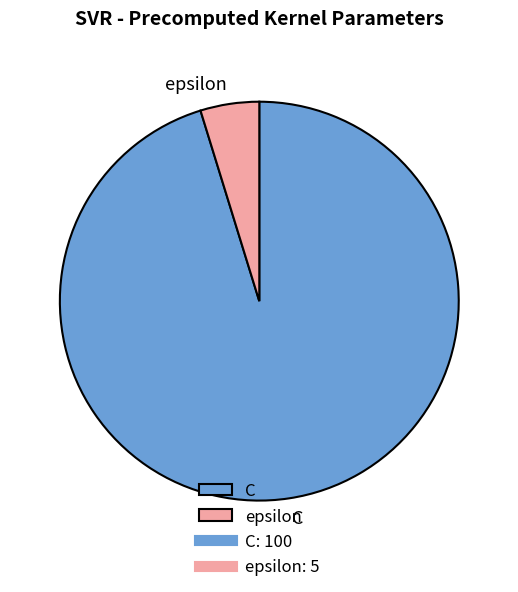

What is the smallest slice in the pie chart?

epsilon